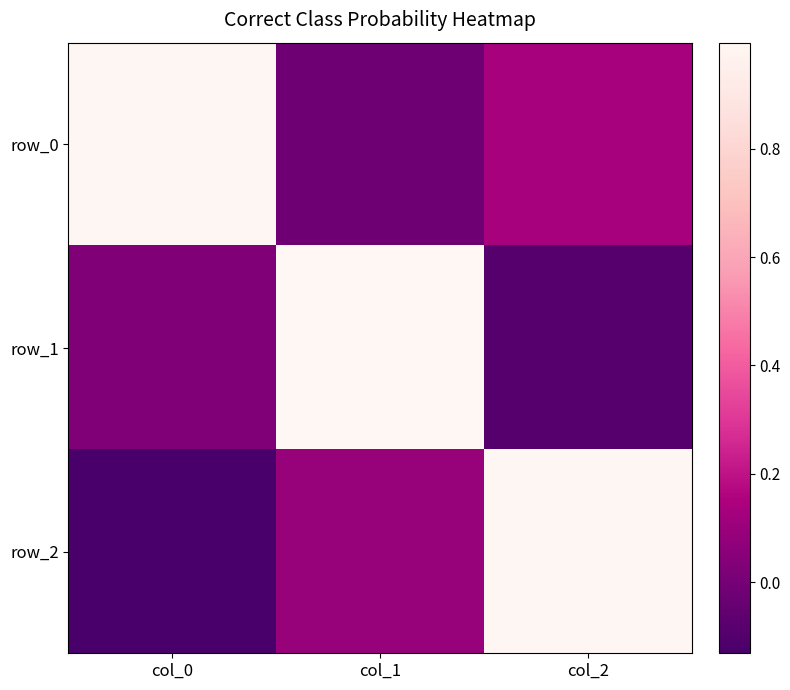

How many distinct data groups are displayed?

3